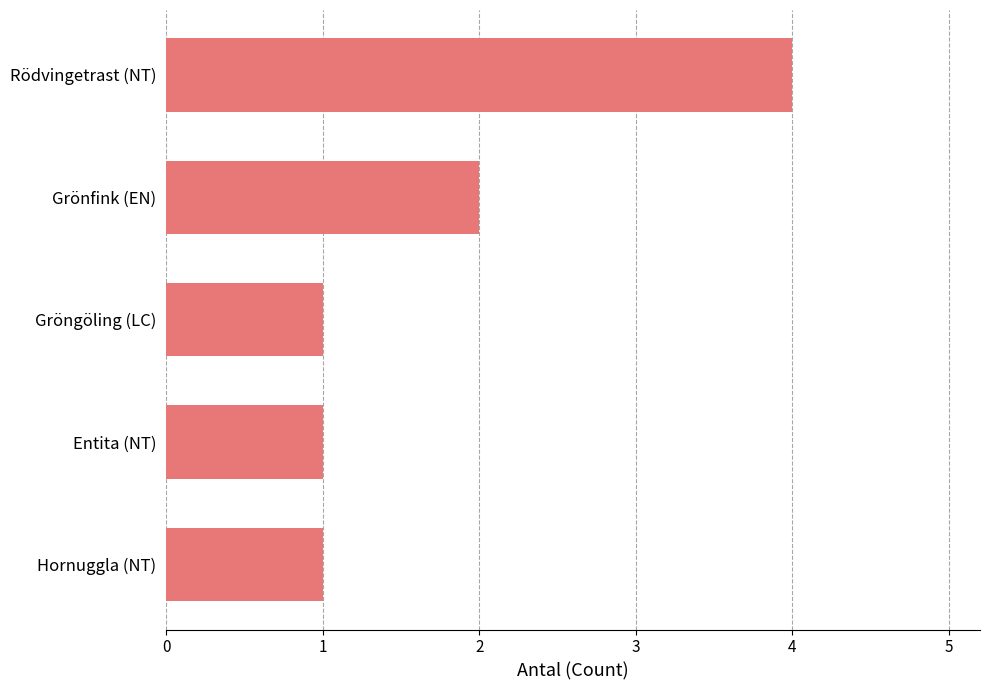

Which has a higher value, Entita (NT) or Grönfink (EN)?

Grönfink (EN)